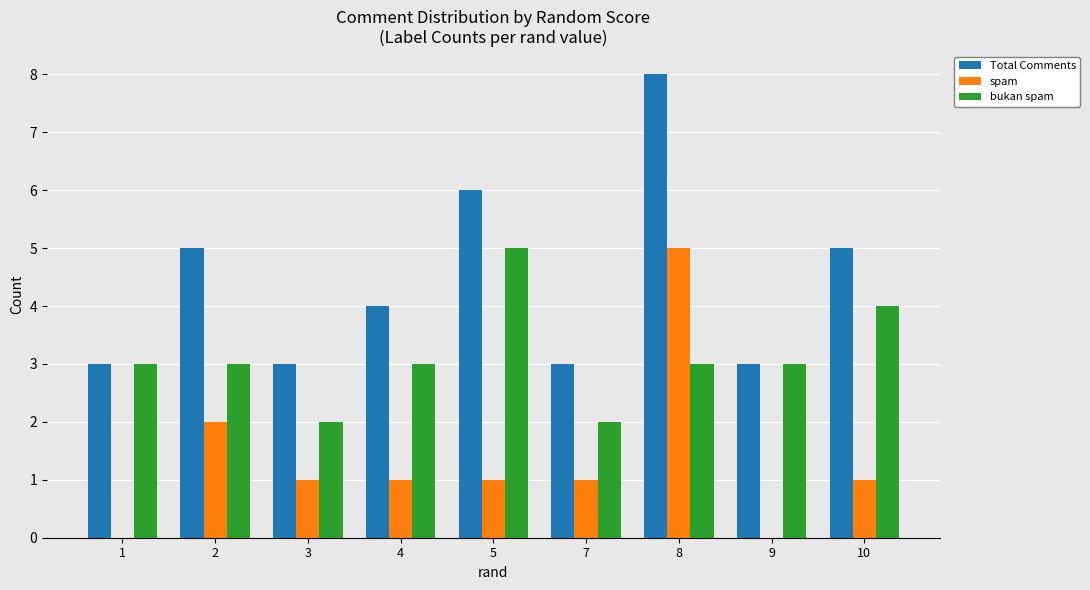

Which label corresponds to the largest value in the chart?

8